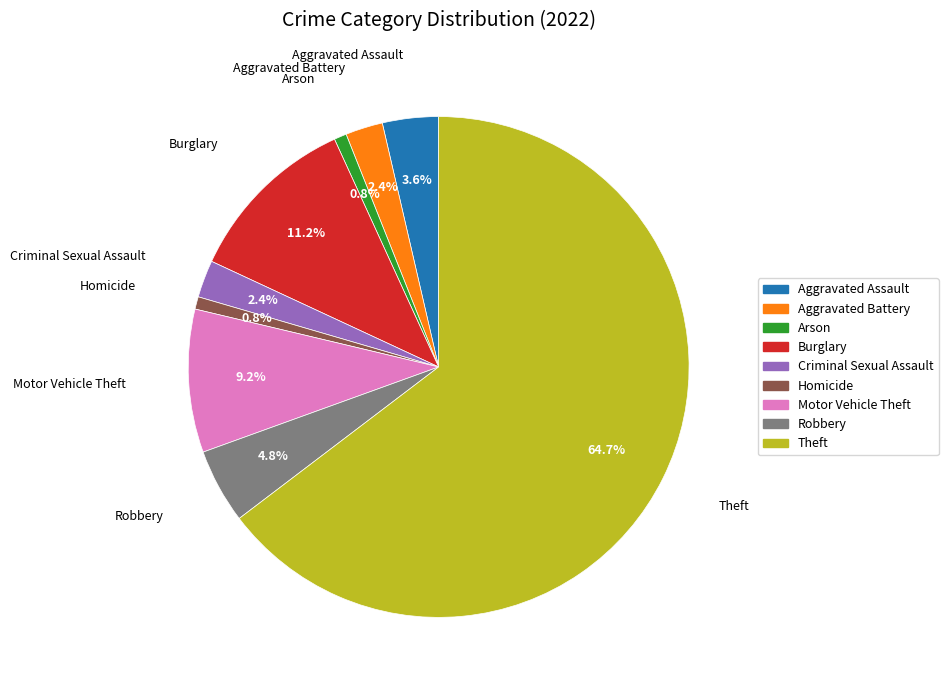

Count the number of slices in the pie.

9